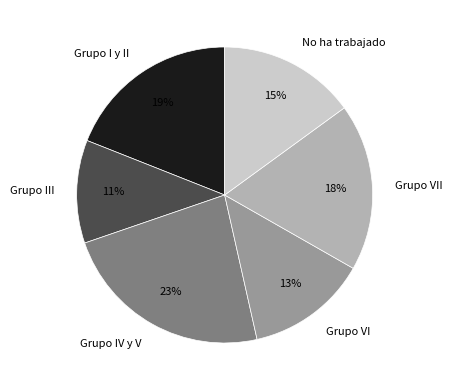

Is there any slice that represents more than half of the pie?

No